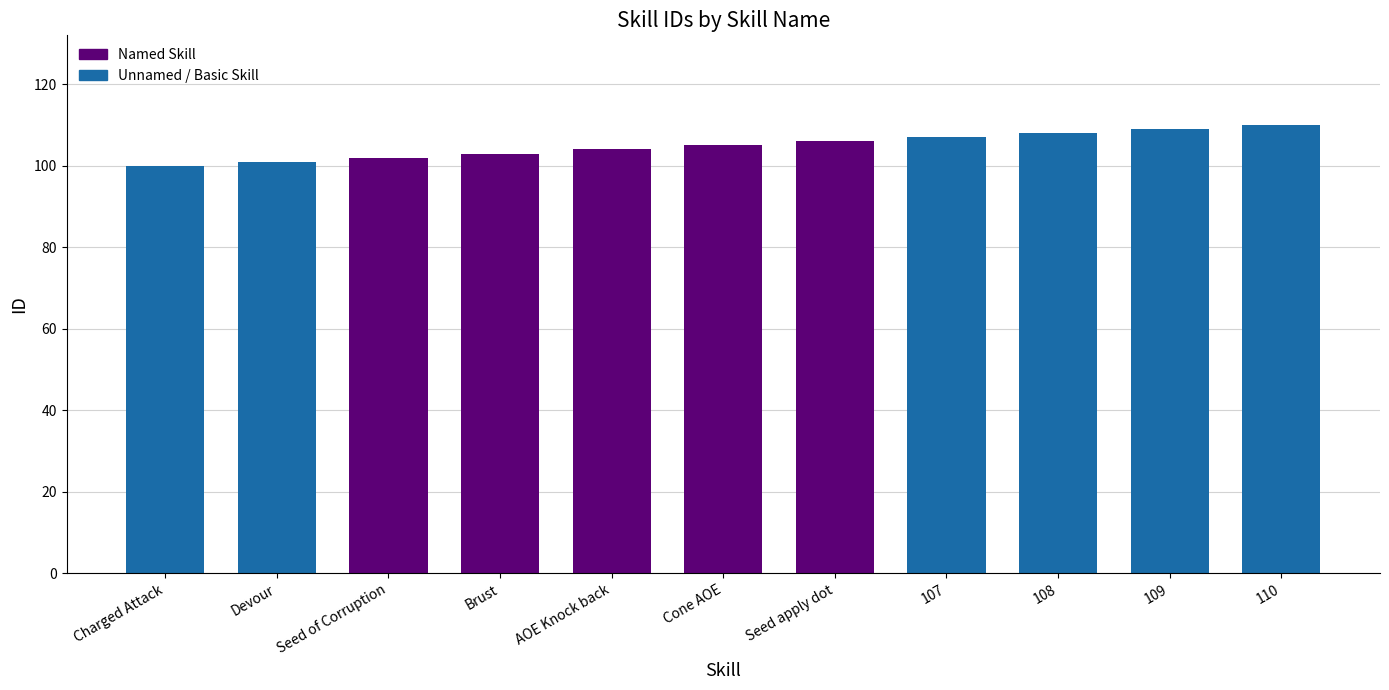

How many values are below 105?

5